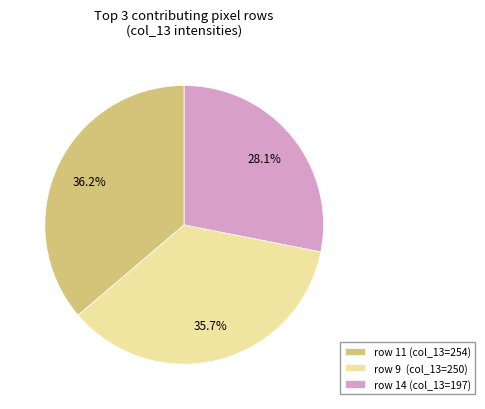

Combined, do row 14 (col_13=197) and row 9 (col_13=250) account for over 50%?

Yes